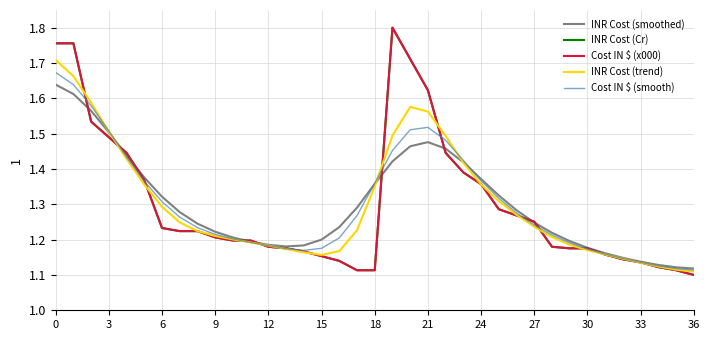

At which label is INR Cost (trend) closest to 1?

36